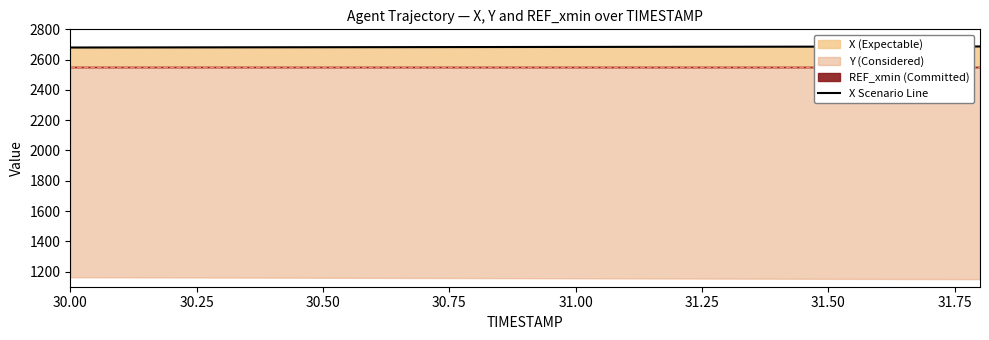

What is the minimum value for X Scenario Line?

2679.9